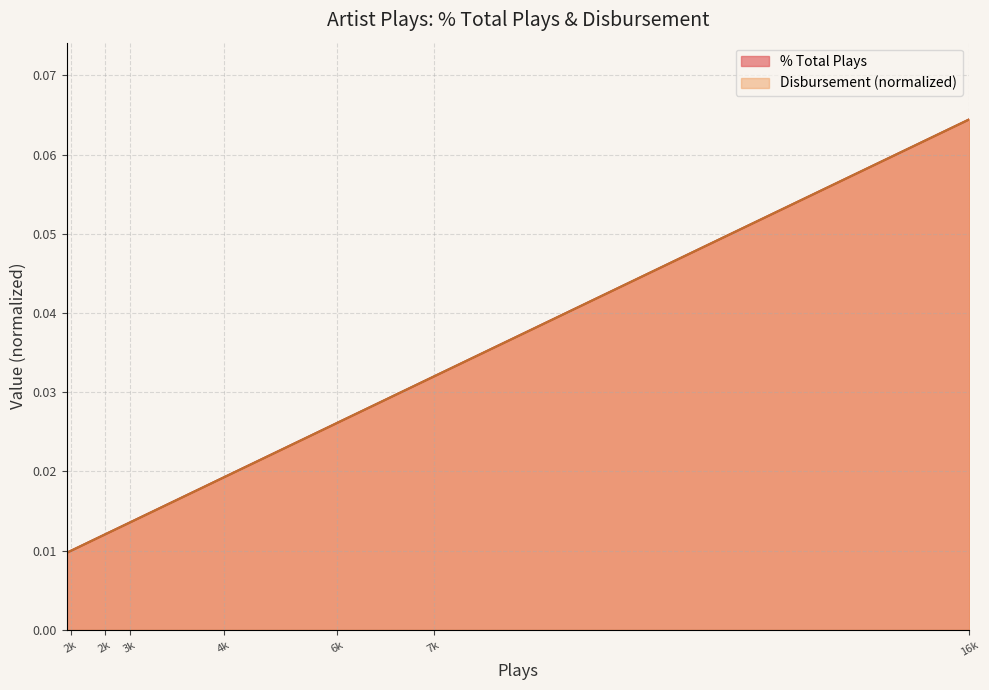

What are all the series names shown in the legend?

% Total Plays, Disbursement